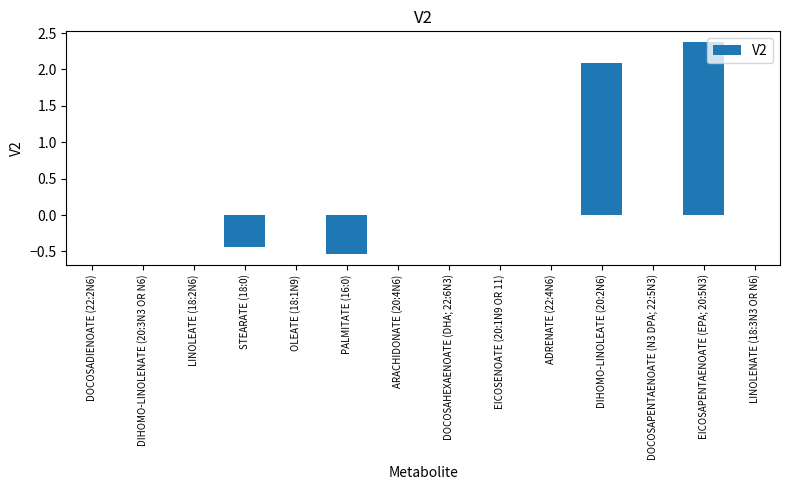

The chart shows a value of 2.4 at EICOSAPENTAENOATE (EPA; 20:5N3). True or false?

True